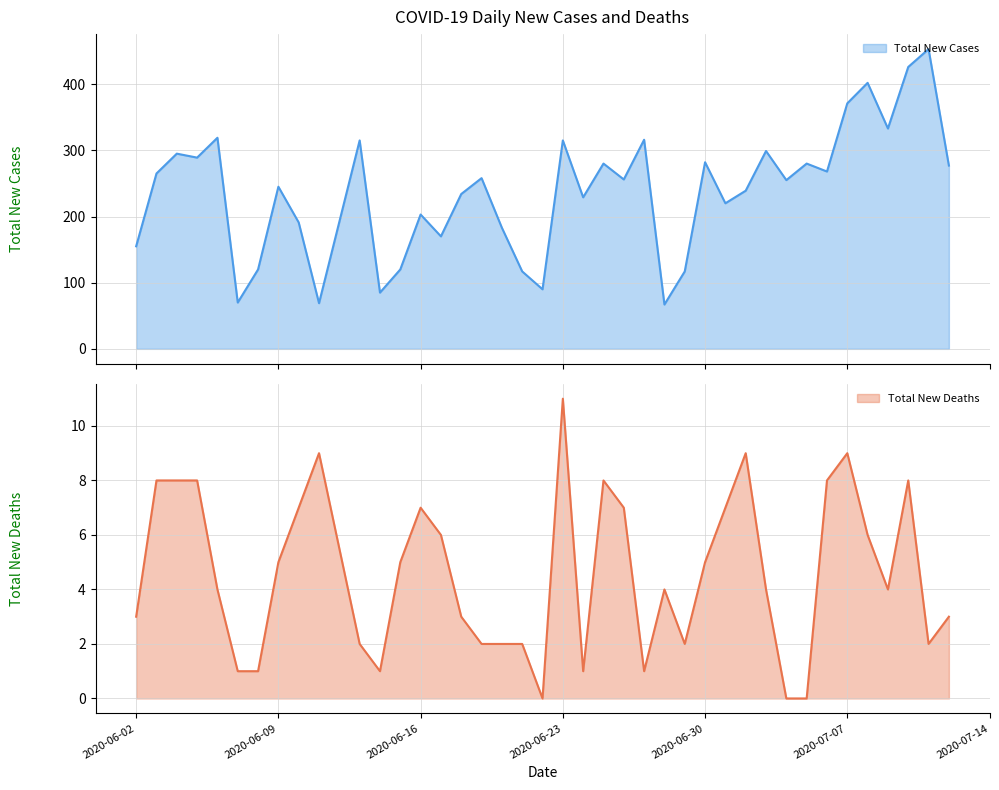

What is the minimum value for Total New Cases?

67